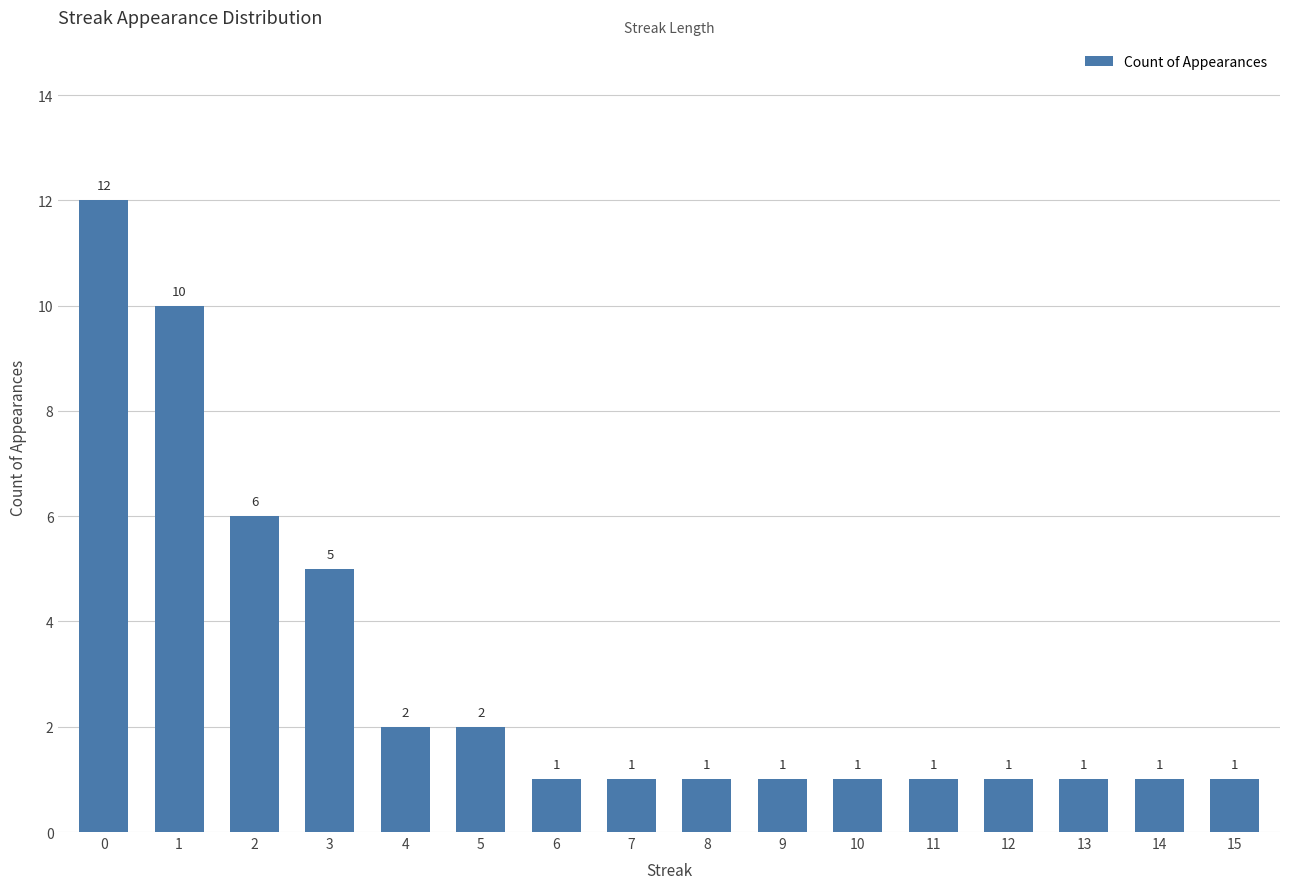

What is the average value?

3